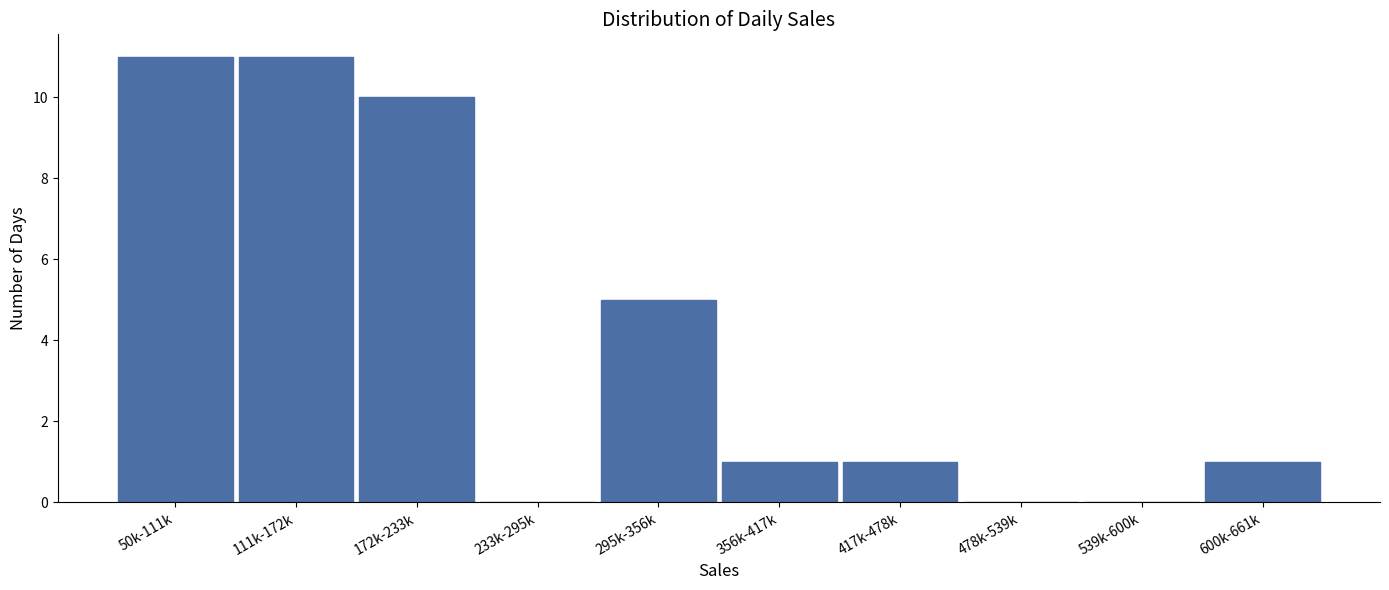

Reading left to right, extract all data points from this chart.

50k-111k=11	111k-172k=11	172k-233k=10	233k-295k=0	295k-356k=5	356k-417k=1	417k-478k=1	478k-539k=0	539k-600k=0	600k-661k=1